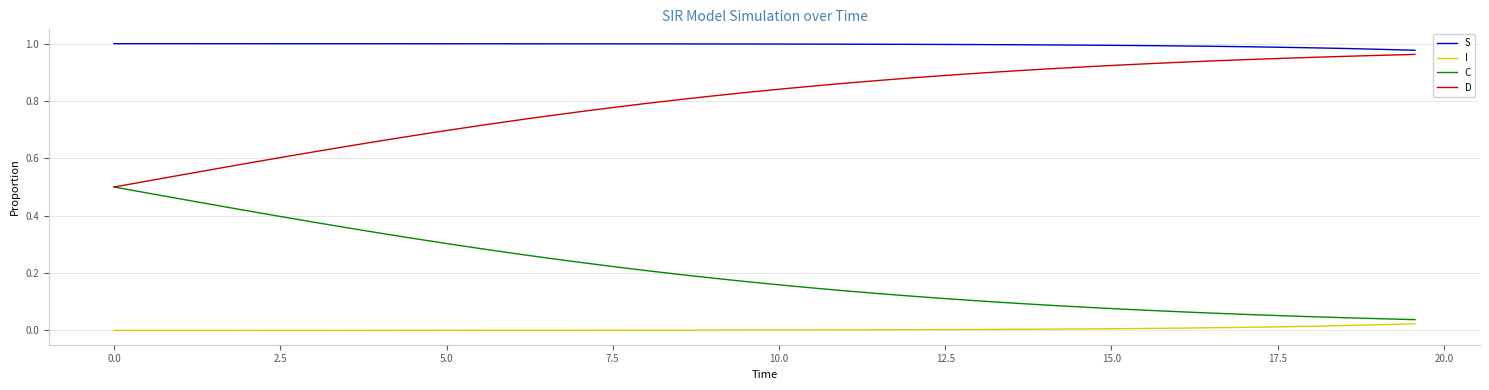

List the series in order of their overall mean, lowest first.

I, C, D, S